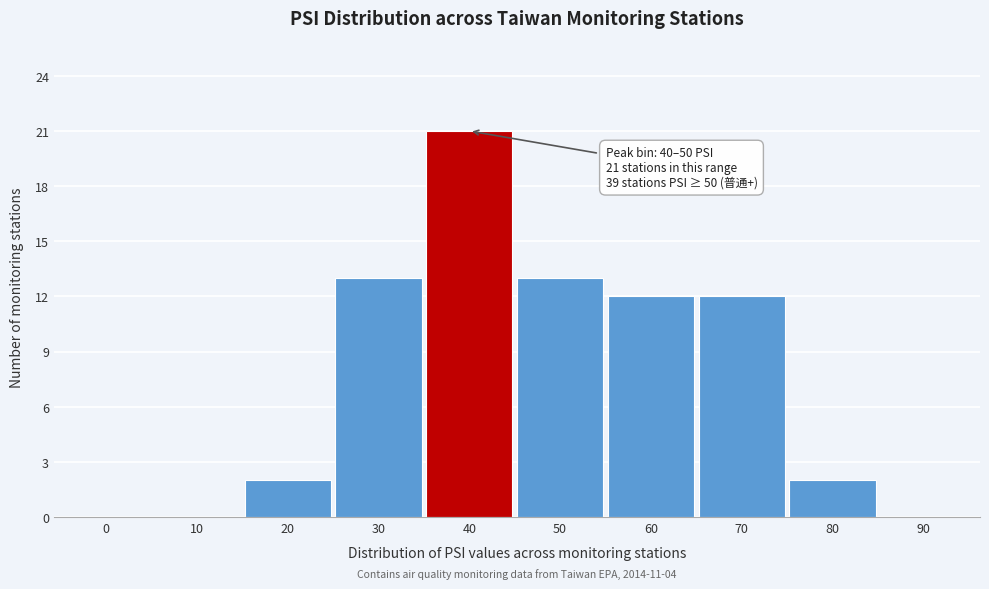

Reading left to right, list all the values displayed in this chart.

0=0	10=0	20=2	30=13	40=21	50=13	60=12	70=12	80=2	90=0